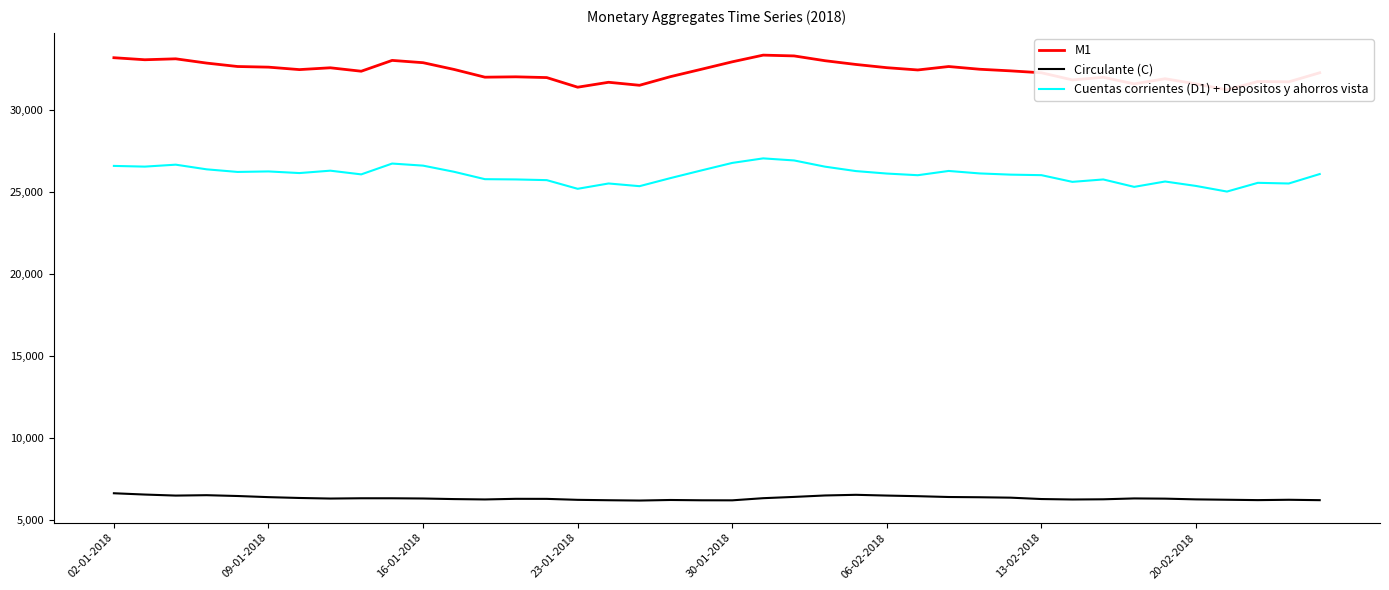

What is the spread (max minus min) of values at 24?

26288